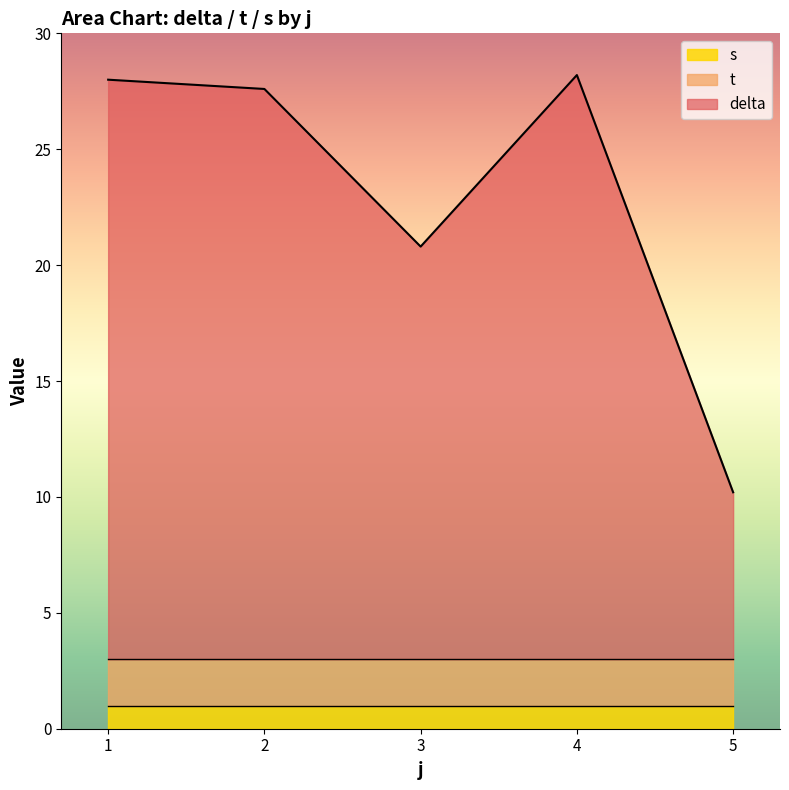

What is the total value across all series at 4?

28.2